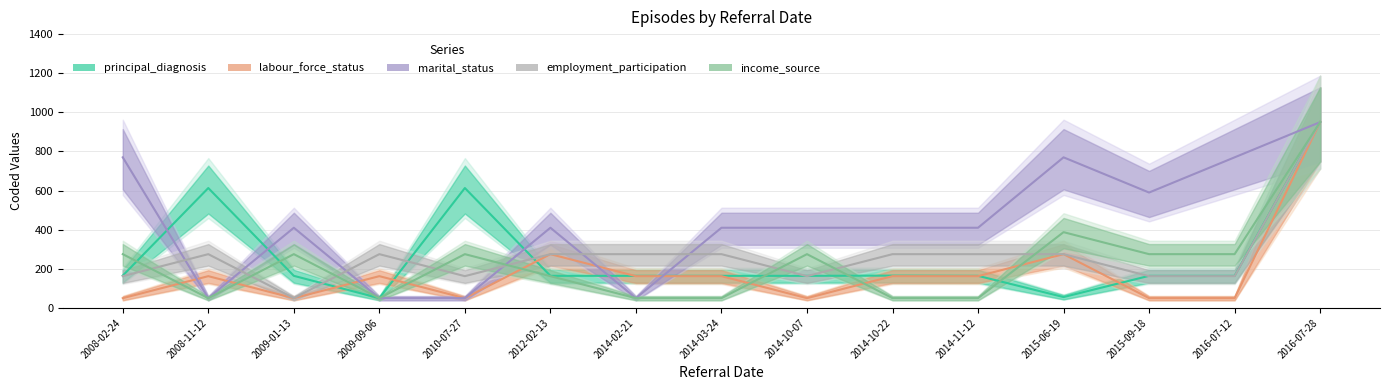

What is the difference between the second highest and second lowest values in the employment_participation series?

112.5